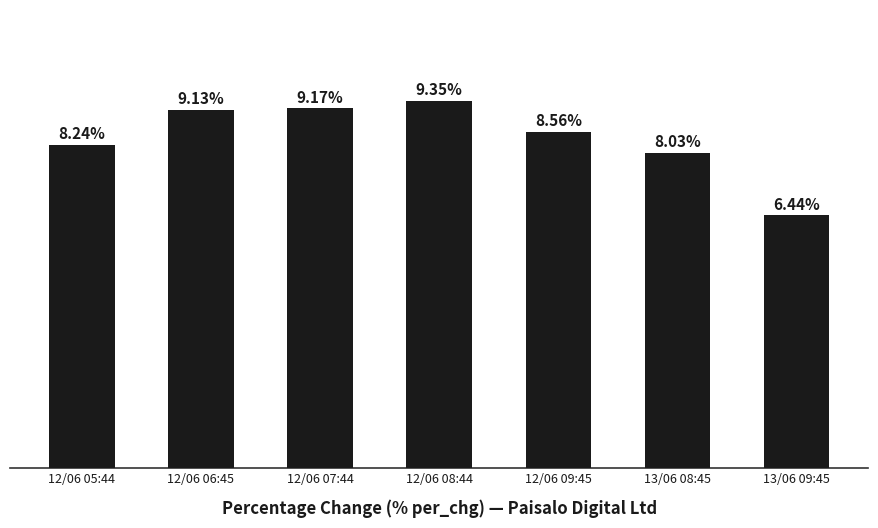

Rank the categories by value from lowest to highest.

13/06 09:45, 13/06 08:45, 12/06 05:44, 12/06 09:45, 12/06 06:45, 12/06 07:44, 12/06 08:44